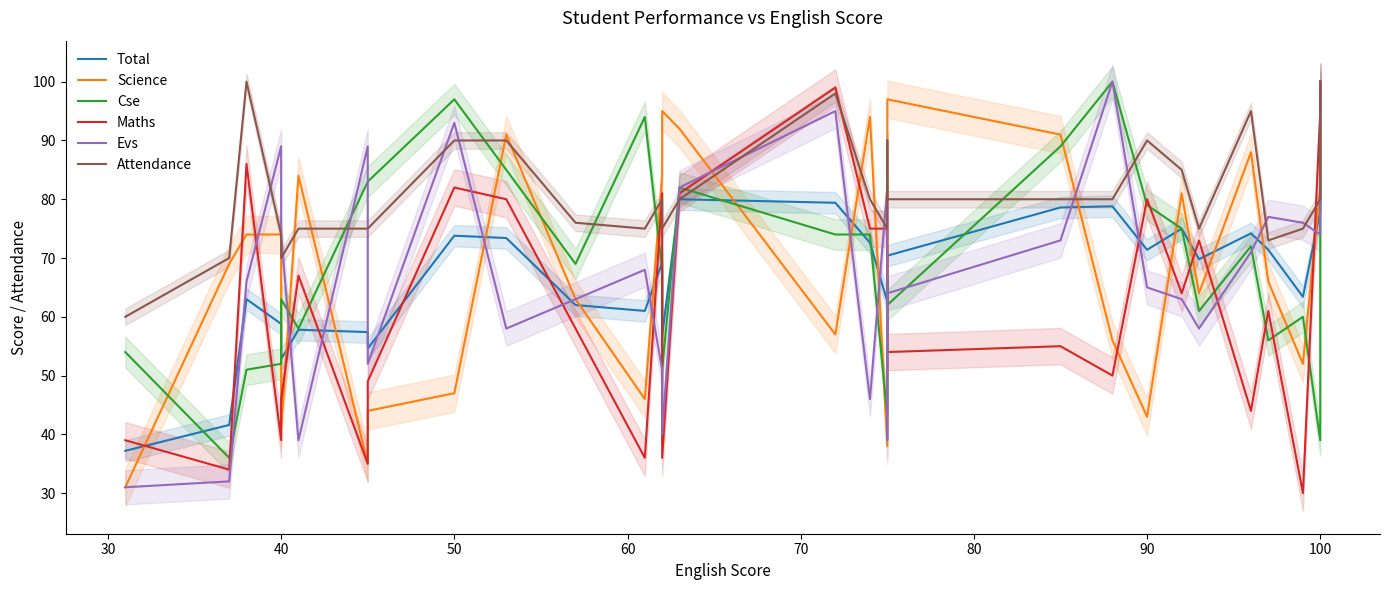

How many data points in Attendance are above 80?

9